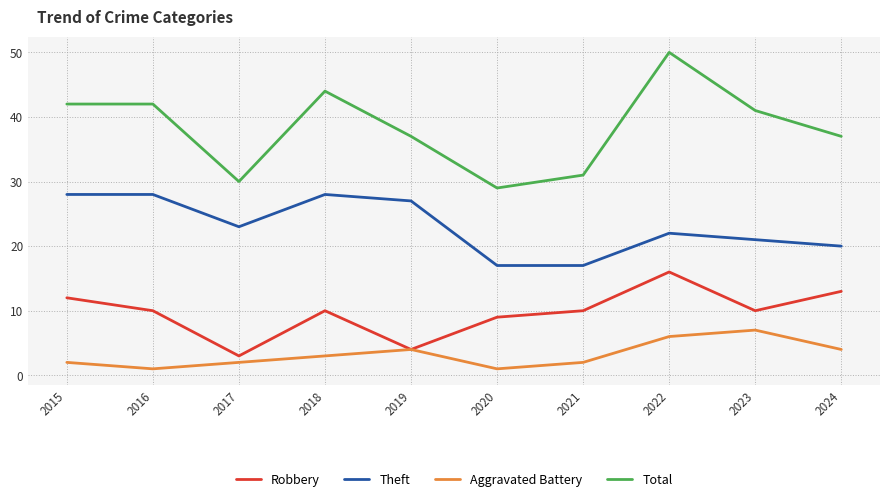

What is the difference between the maximum and minimum values in the Total series?

21